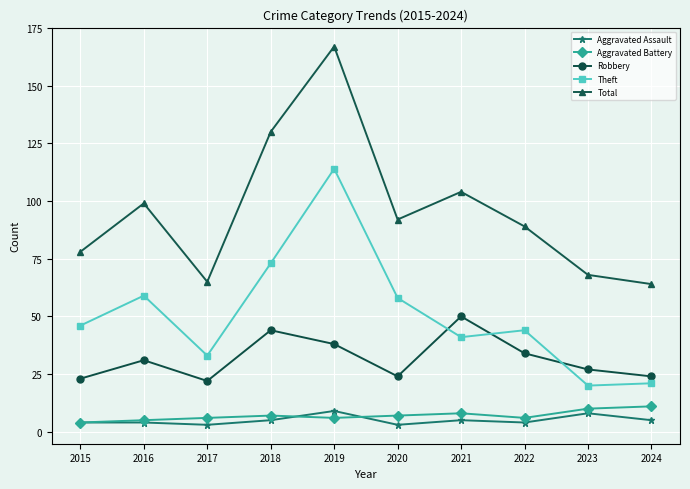

Reading left to right, what are all the values shown in this chart?

Aggravated Assault: 2015=4	2016=4	2017=3	2018=5	2019=9	2020=3	2021=5	2022=4	2023=8	2024=5
Aggravated Battery: 2015=4	2016=5	2017=6	2018=7	2019=6	2020=7	2021=8	2022=6	2023=10	2024=11
Robbery: 2015=23	2016=31	2017=22	2018=44	2019=38	2020=24	2021=50	2022=34	2023=27	2024=24
Theft: 2015=46	2016=59	2017=33	2018=73	2019=114	2020=58	2021=41	2022=44	2023=20	2024=21
Total: 2015=78	2016=99	2017=65	2018=130	2019=167	2020=92	2021=104	2022=89	2023=68	2024=64